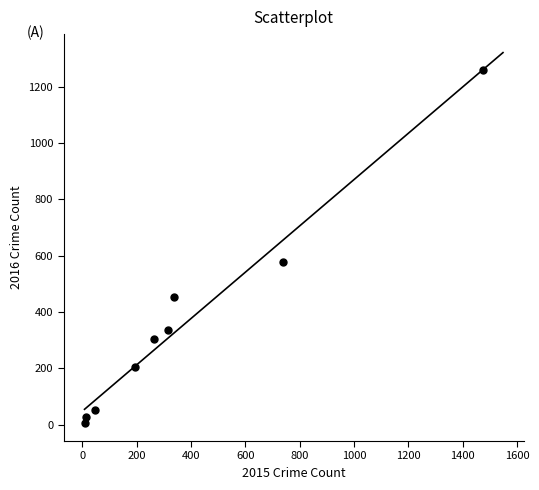

What is the range of X values (max minus min)?

1465